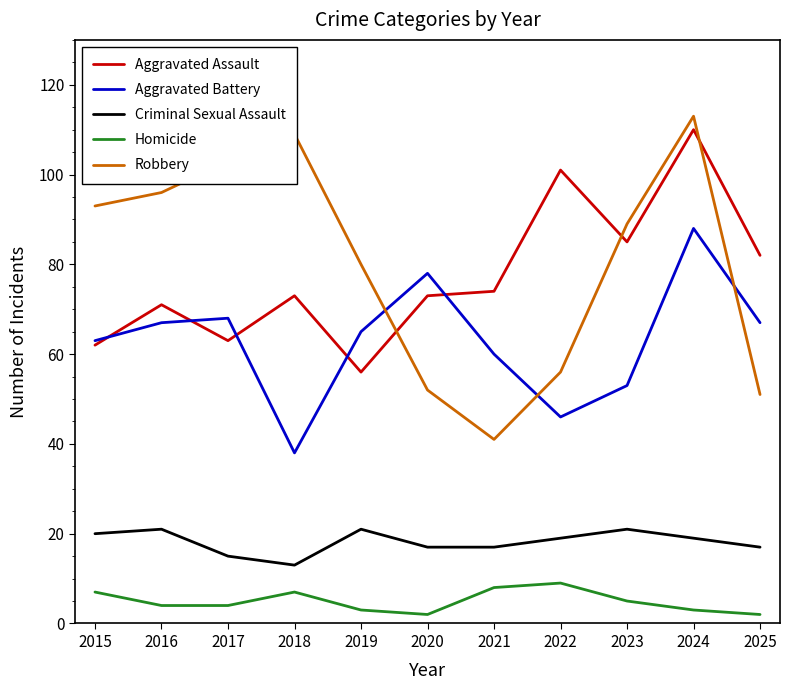

Is it true that Robbery equals 96 at 2016?

True